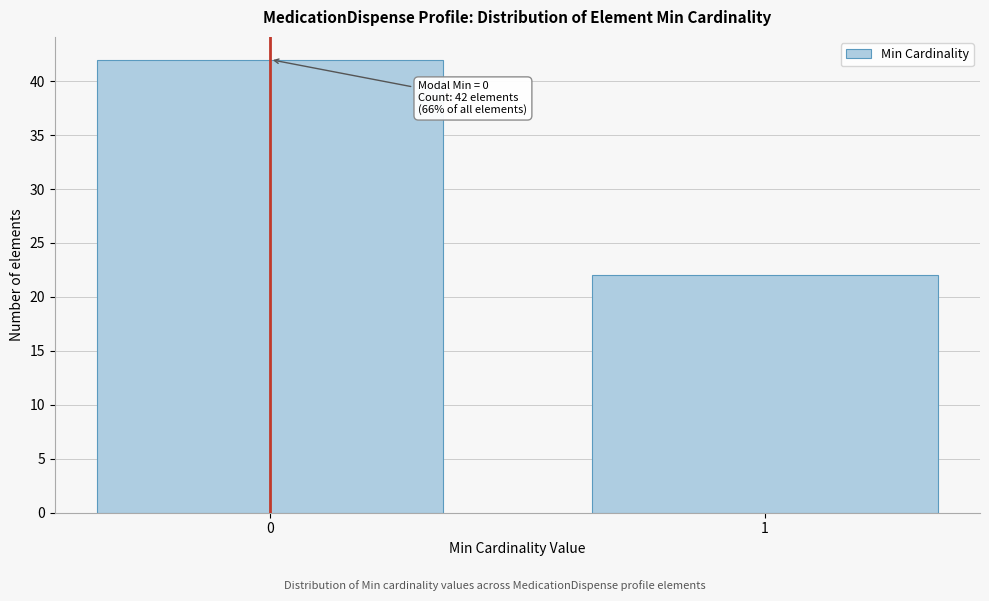

Reading right to left, extract all data points from this chart.

1=22	0=42